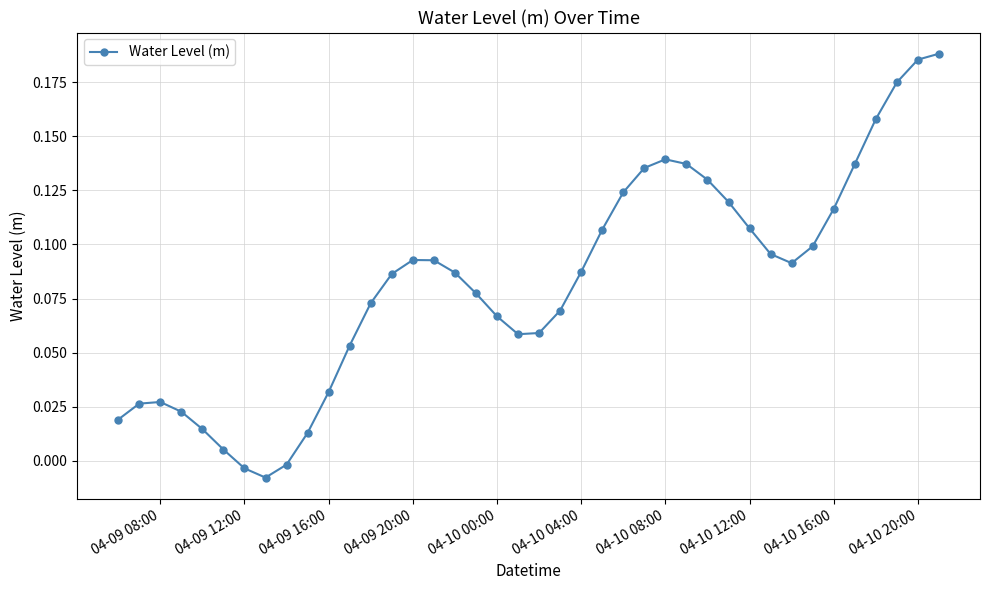

What is the sum of all values?

3.3